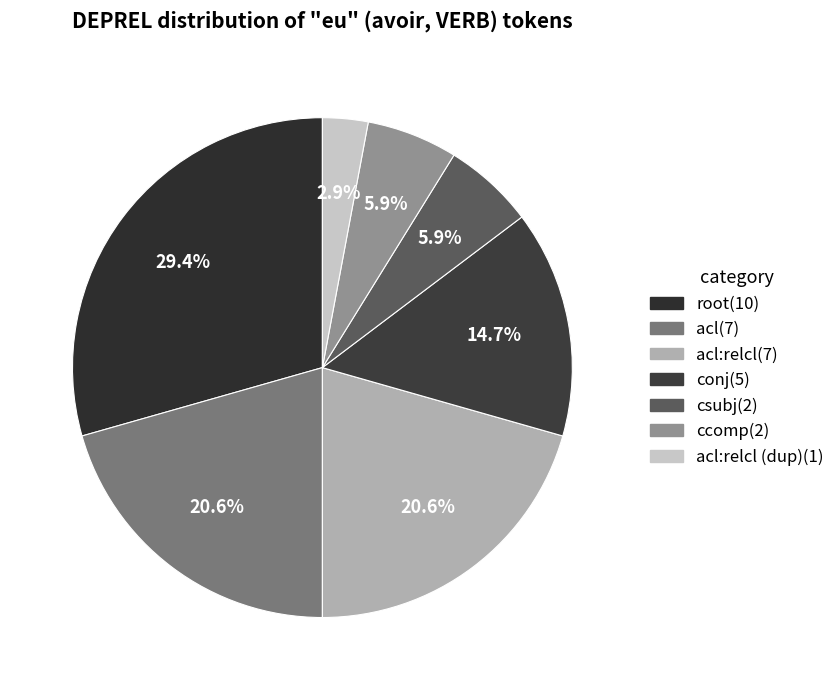

Is there any slice that represents more than half of the pie?

No